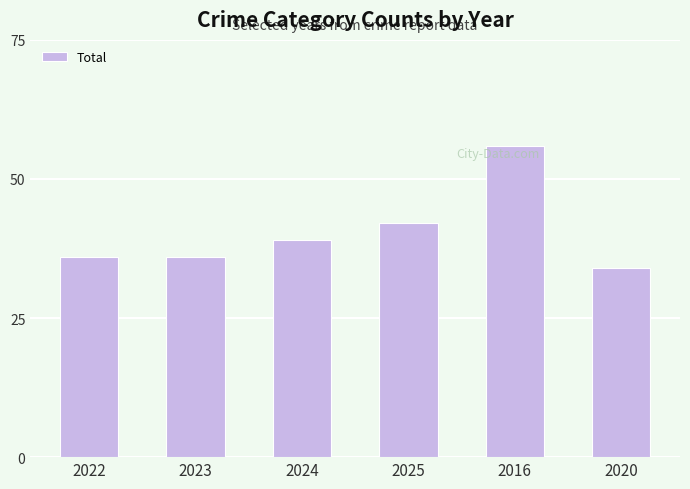

What is the maximum value shown in the chart?

56